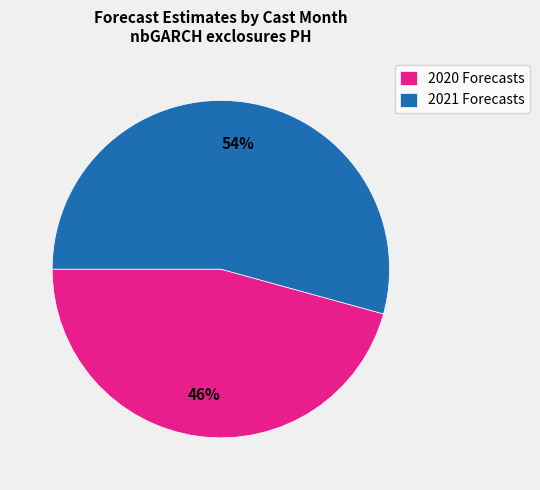

How many slices are in this pie chart?

2